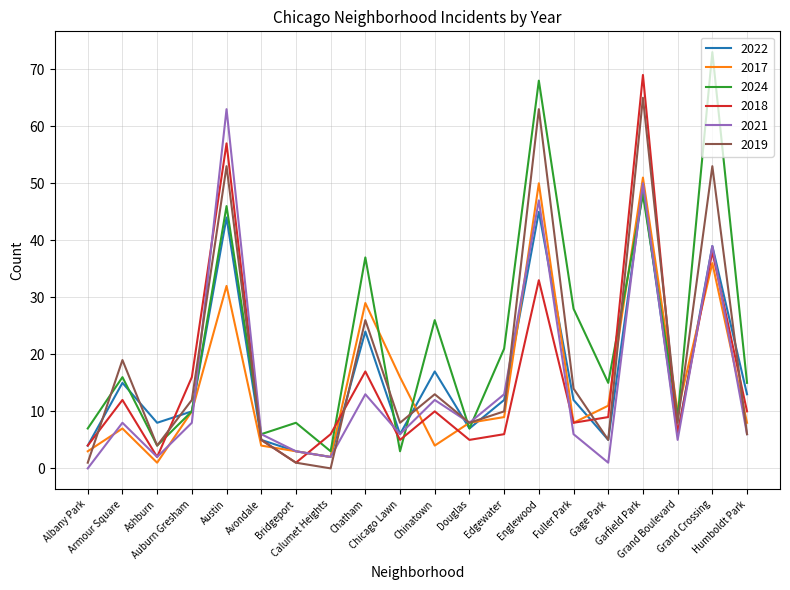

True or false: 2021 has more than 0 points higher than both neighbors.

True